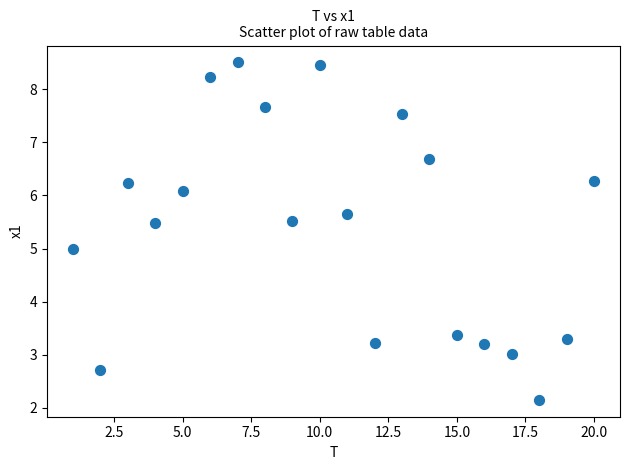

What is the range of Y values (max minus min)?

6.4